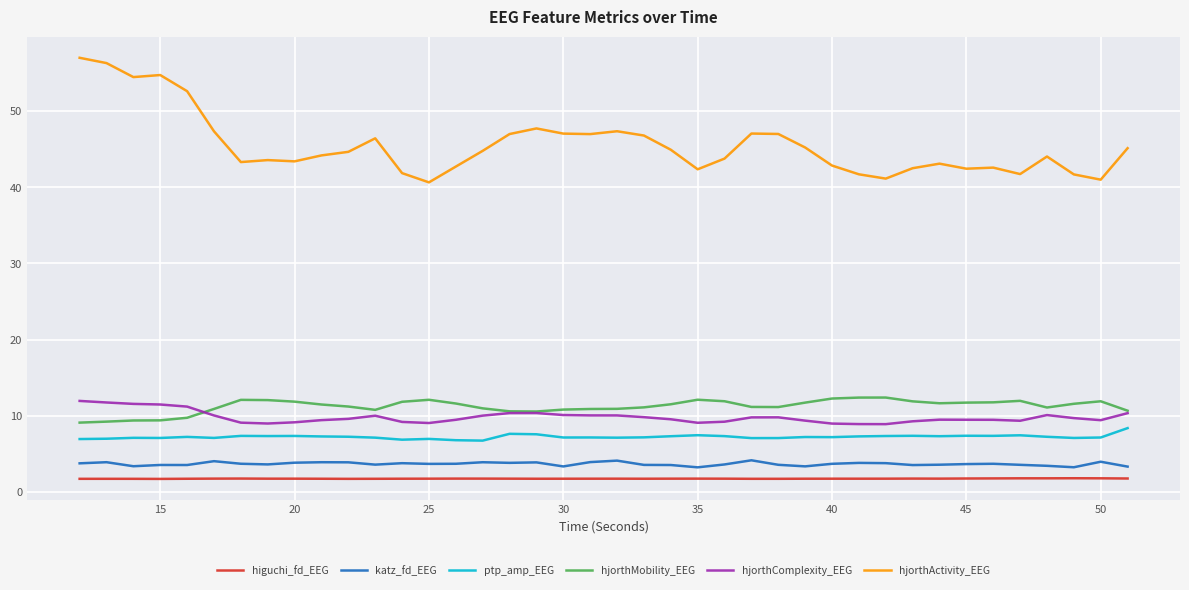

True or false: hjorthComplexity_EEG and hjorthMobility_EEG intersect in this chart.

True